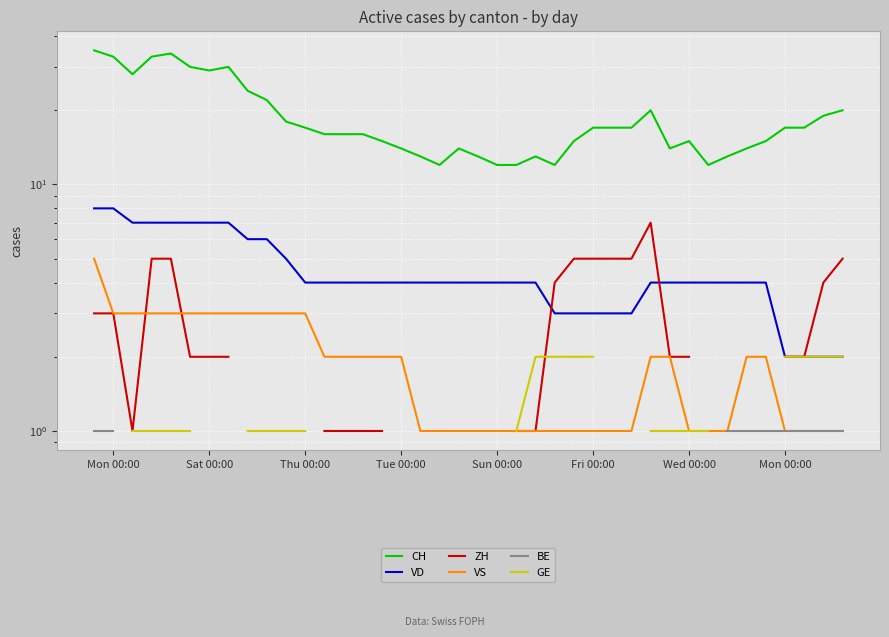

Which series has the largest total across all categories?

CH